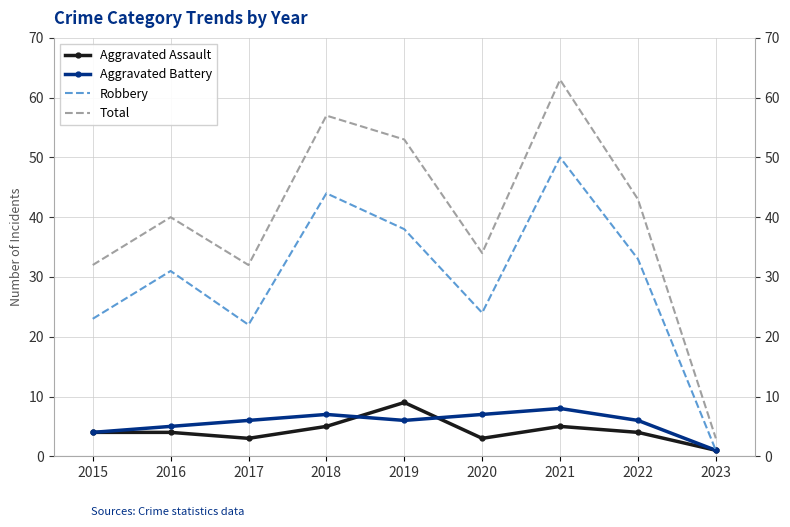

What is the difference between the highest and lowest values at 2019?

47